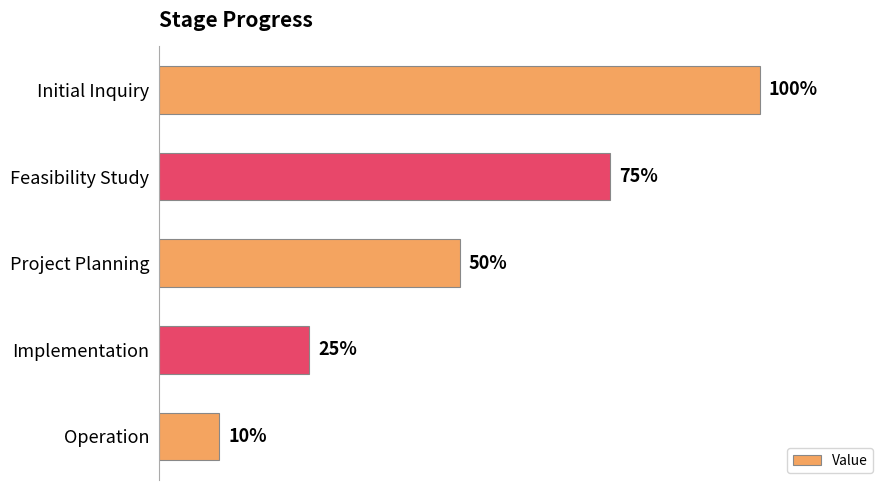

Which category has the lowest value across all series?

Operation